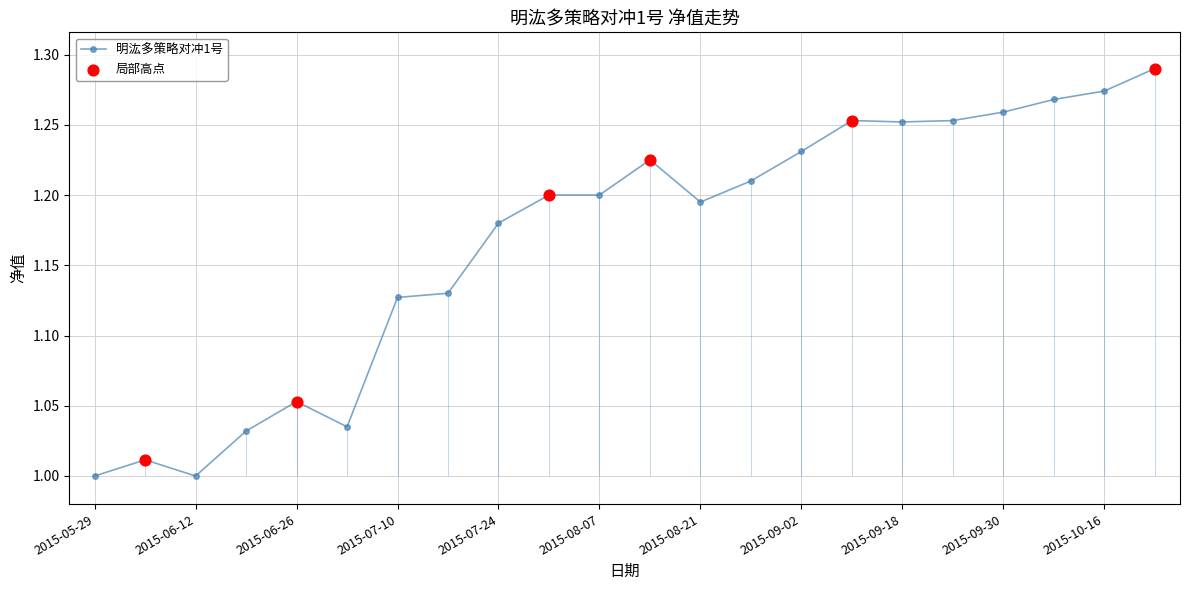

What is the change in value from 2015-05-29 to 2015-09-18?

+0.3